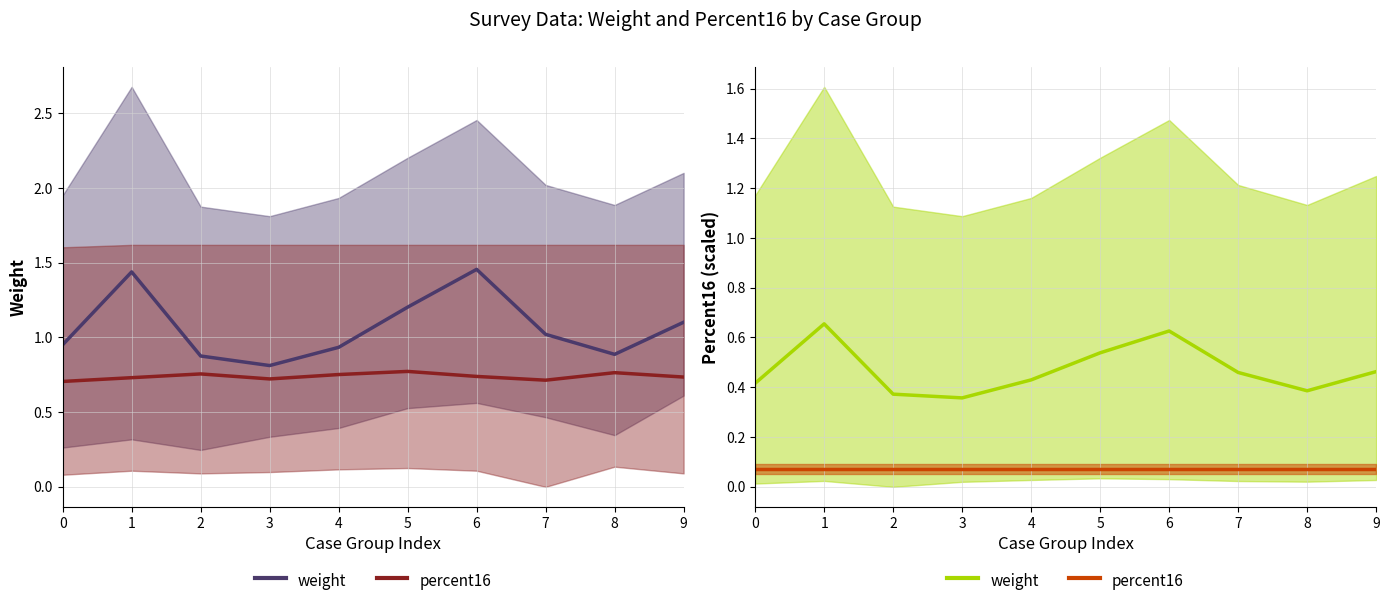

Reading left to right, transcribe all the data shown in this chart.

weight: 1.0	1.4	0.9	0.8	0.9	1.2	1.5	1.0	0.9	1.1
percent16: 0.7	0.7	0.8	0.7	0.8	0.8	0.7	0.7	0.8	0.7
weight (rapid): 0.4	0.7	0.4	0.4	0.4	0.5	0.6	0.5	0.4	0.5
percent16 (delayed): 0.1	0.1	0.1	0.1	0.1	0.1	0.1	0.1	0.1	0.1